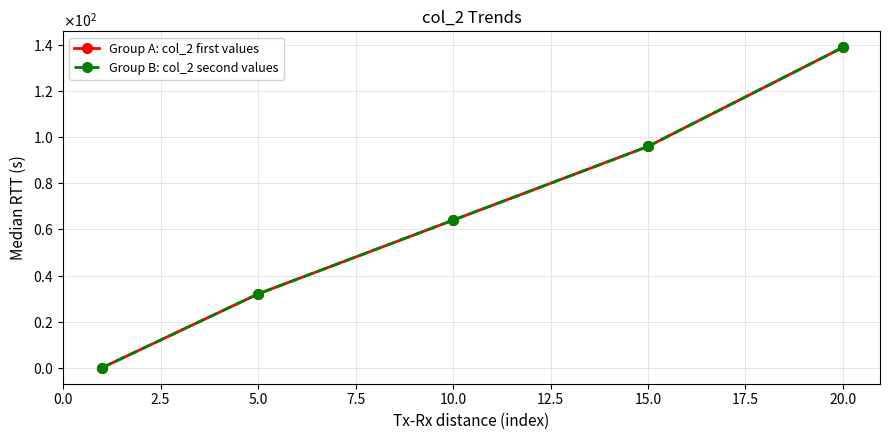

True or false: Group A: col_2 first values and Group B: col_2 second values intersect in this chart.

False